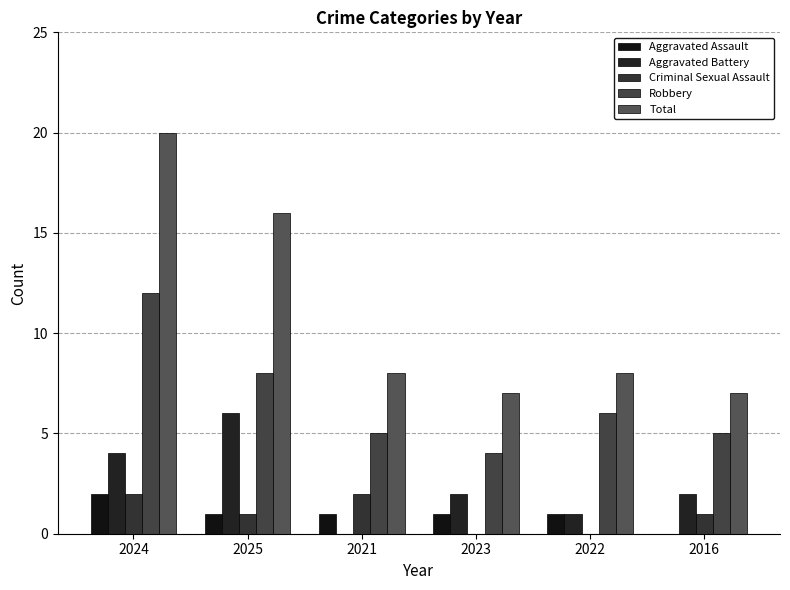

What is the average value of the Aggravated Assault series?

1